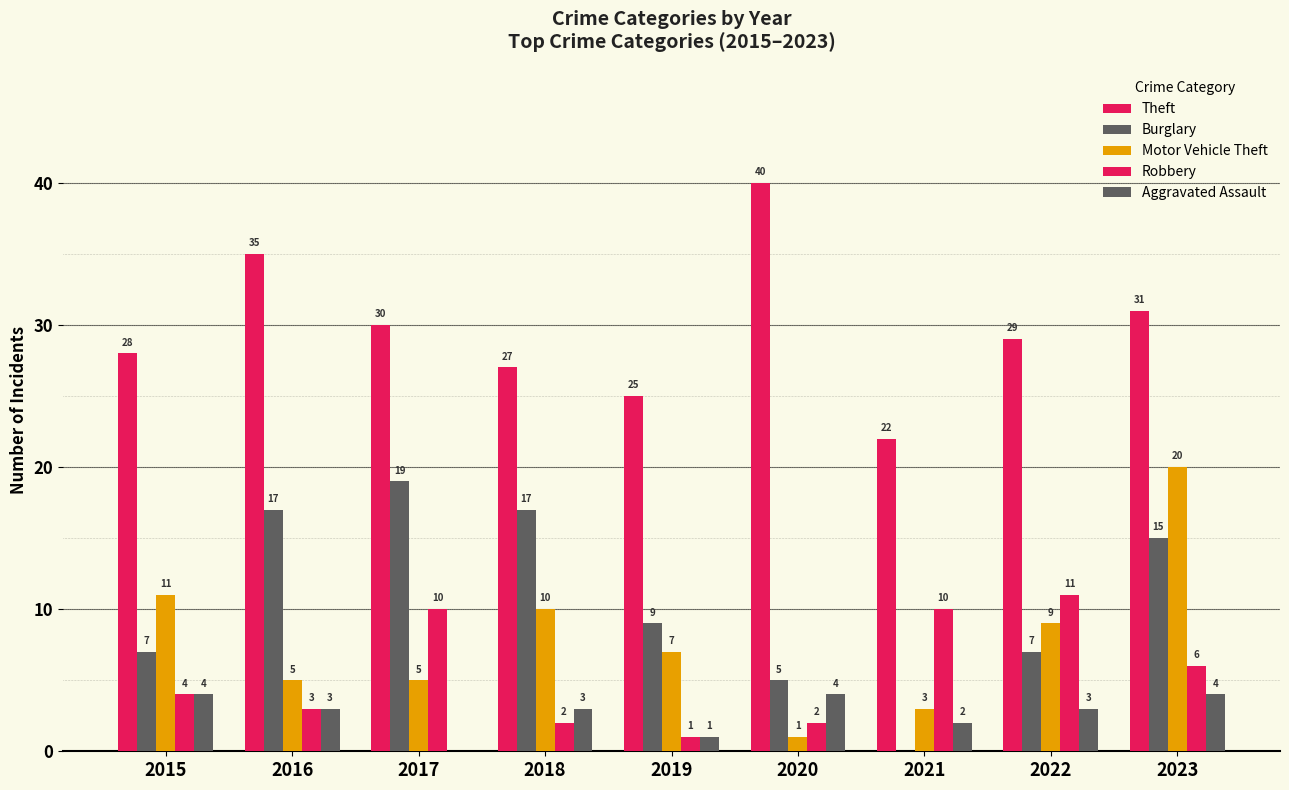

Are the bars grouped side by side (vs. stacked)?

Yes